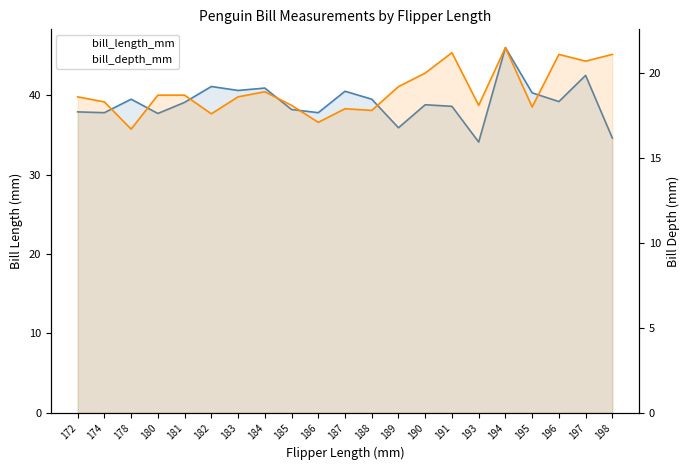

Which has a higher value, 174 or 181?

181